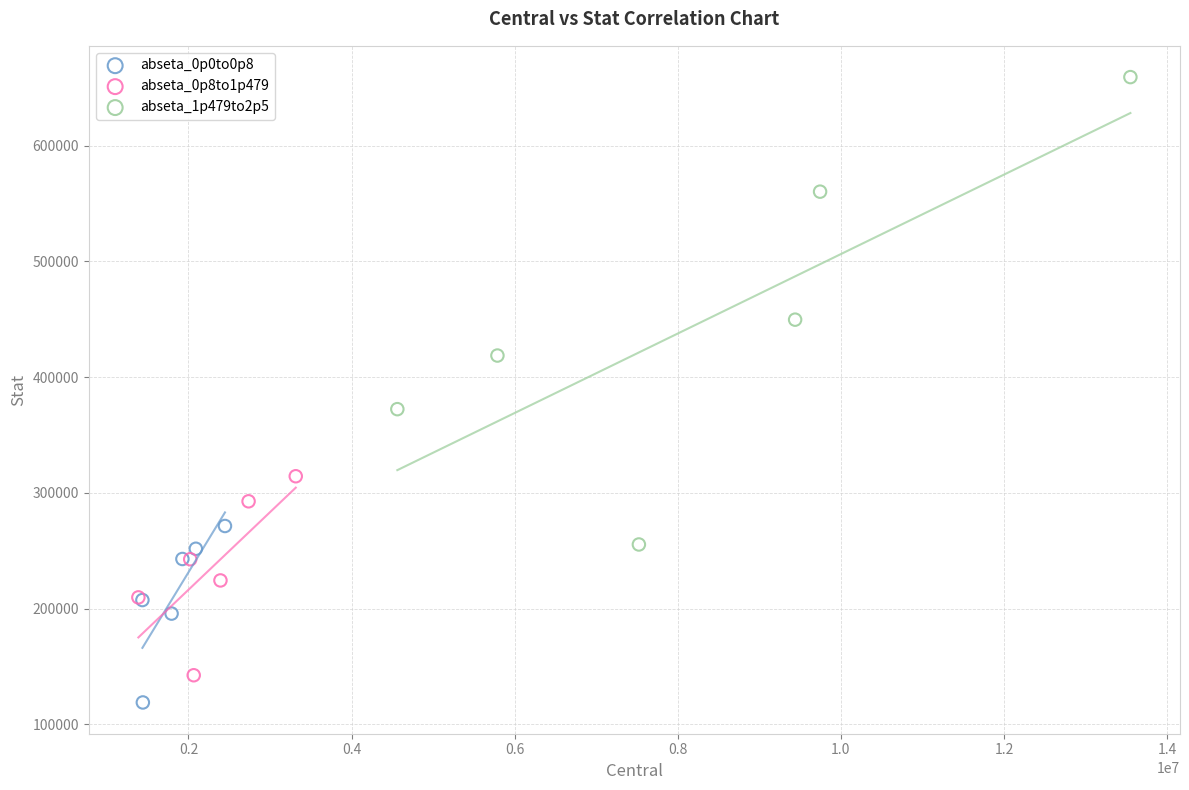

Which series has the widest spread of Y values?

abseta_1p479to2p5